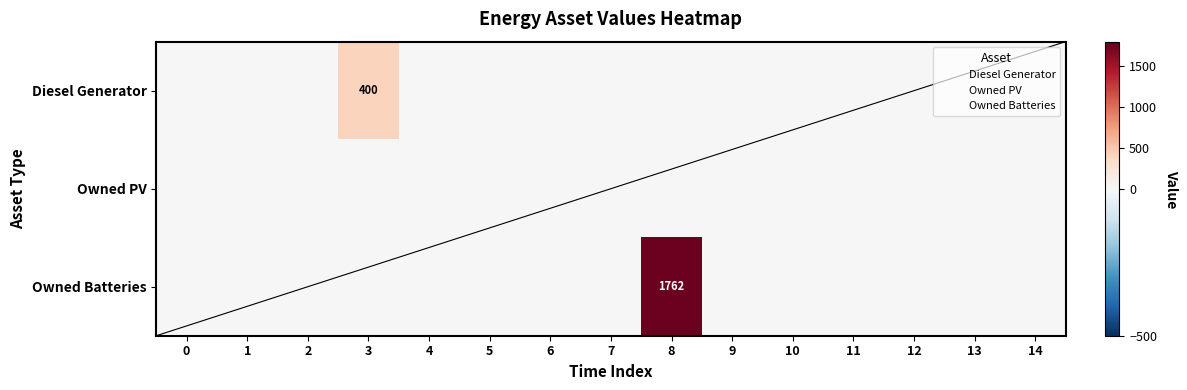

Which series has the largest range (max minus min)?

Owned Batteries